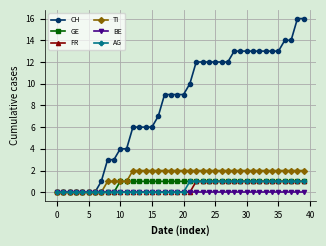

What is the maximum value for CH?

16